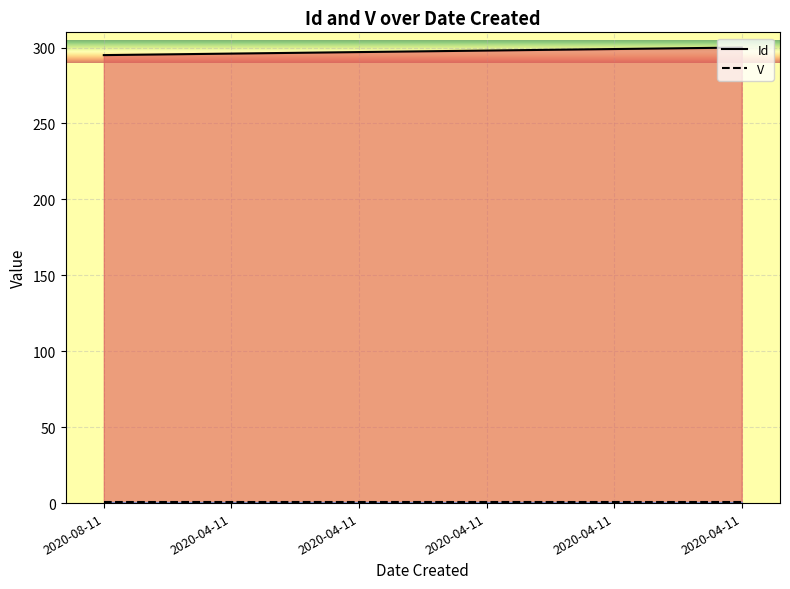

How many data points are less than 298?

3